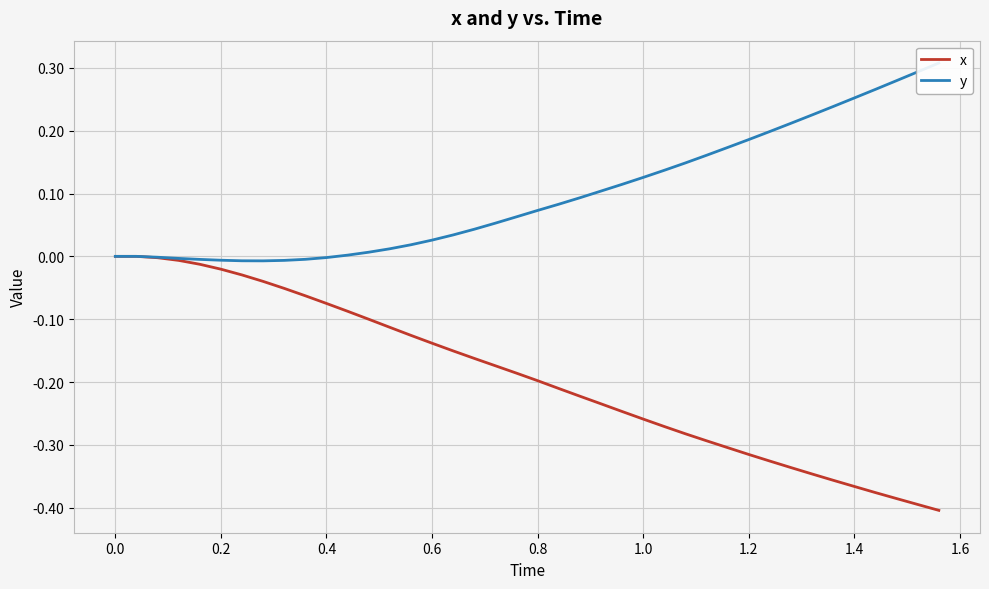

True or false: x has more than 0 interior local peaks.

False